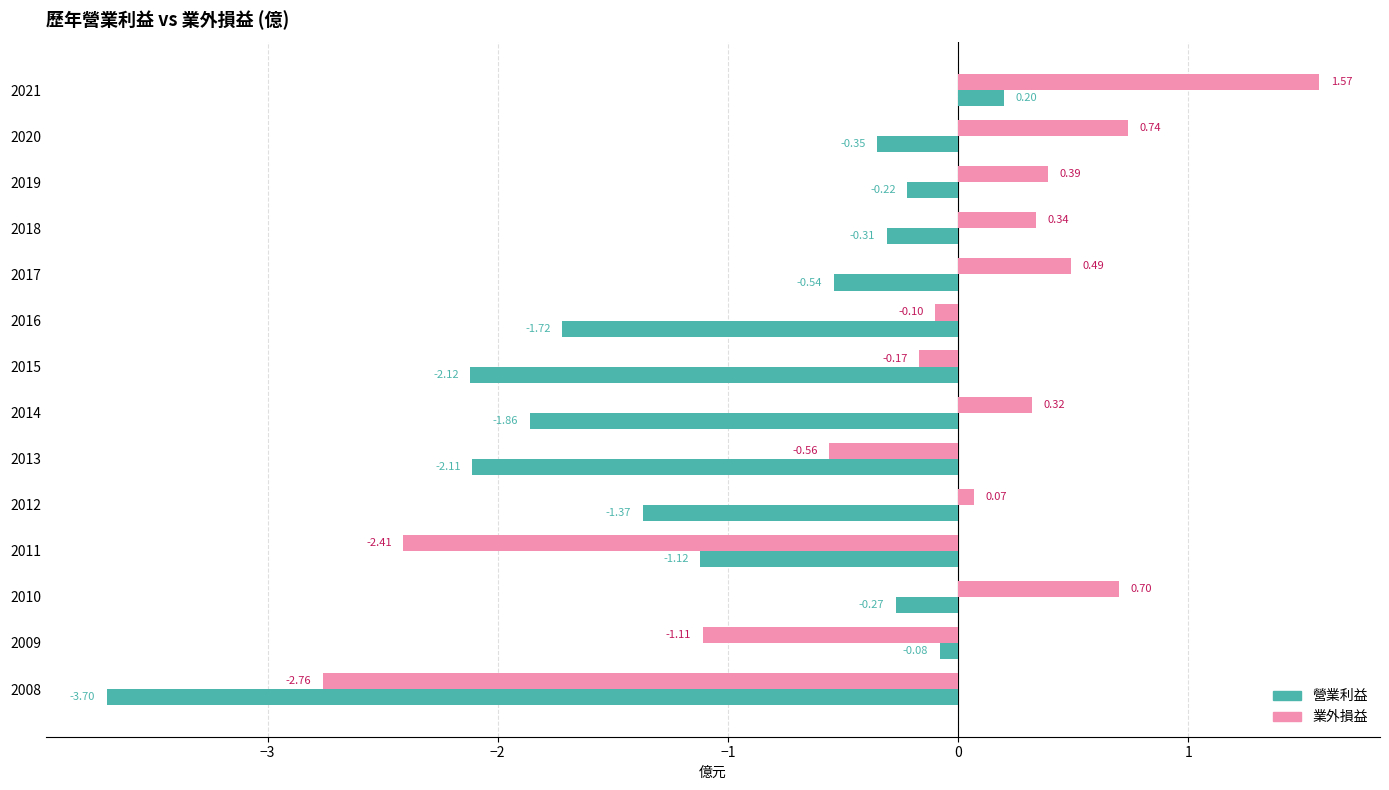

Which series has the largest range (max minus min)?

業外損益